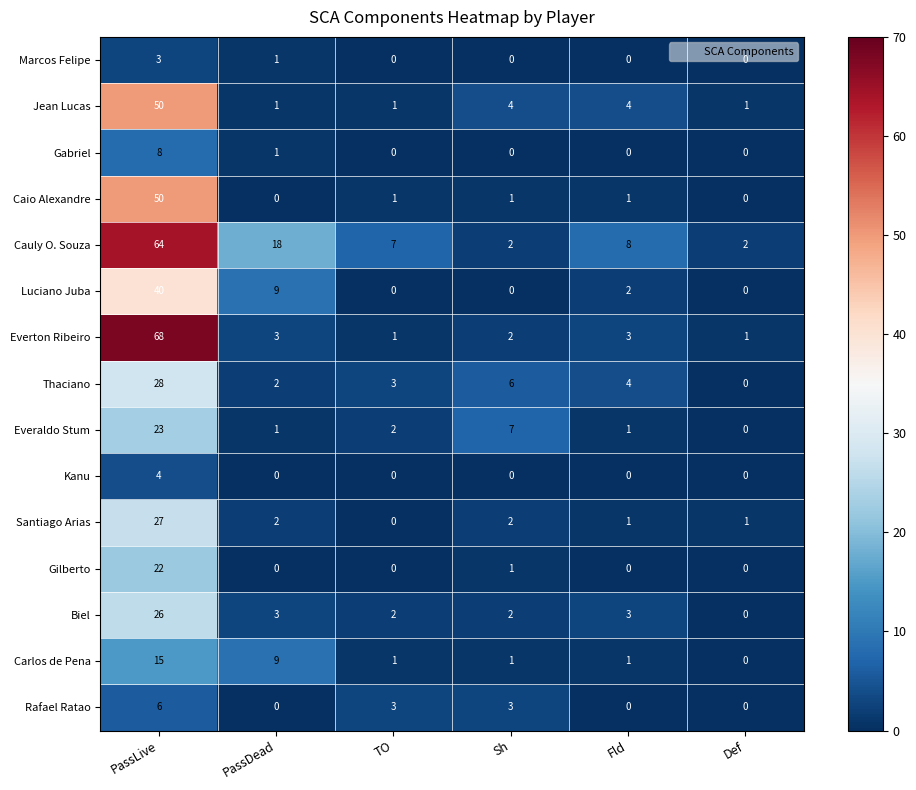

Between PassDead and Fld, which series saw the biggest shift?

Cauly O. Souza